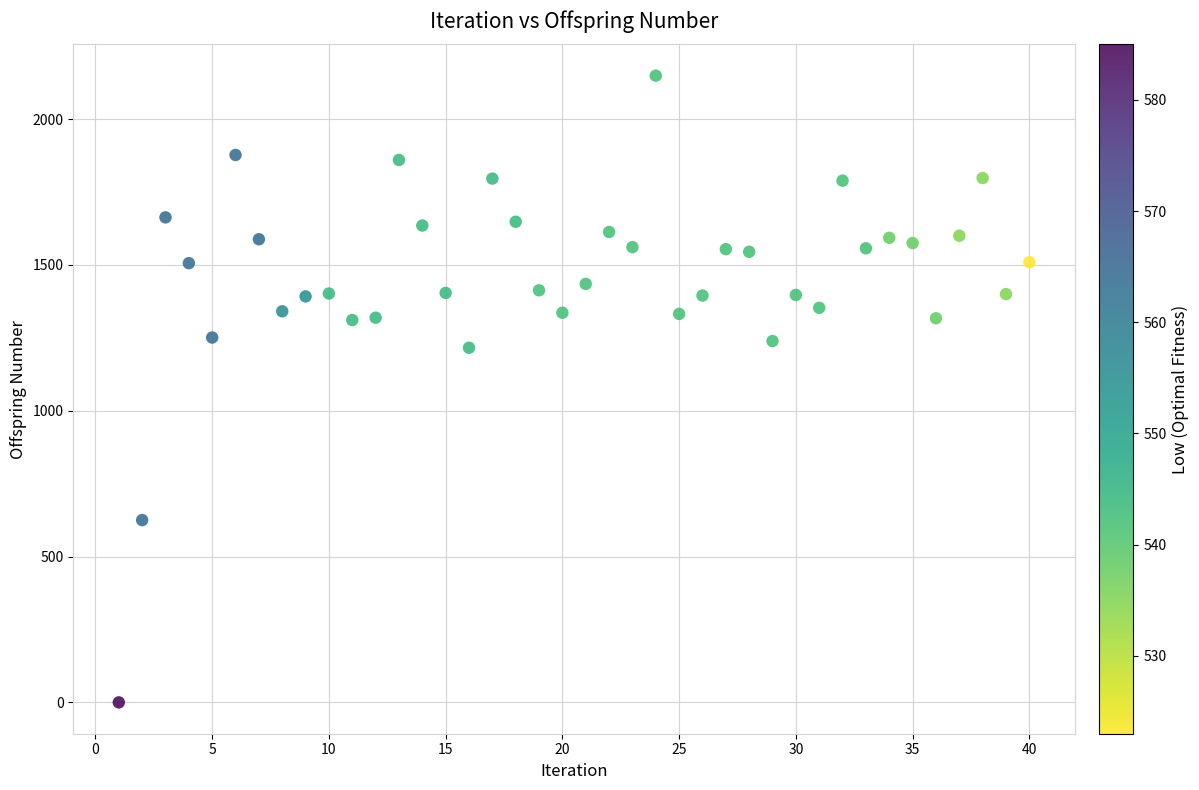

What is the range of Y values (max minus min)?

2149